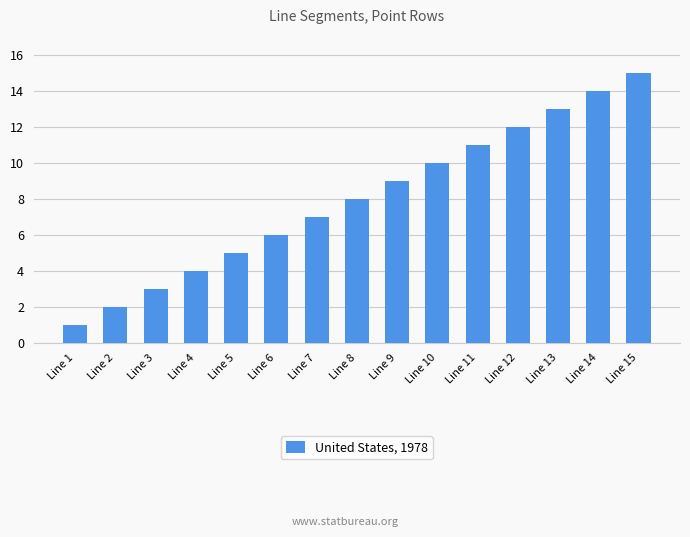

Does the chart contain stacked bars?

No